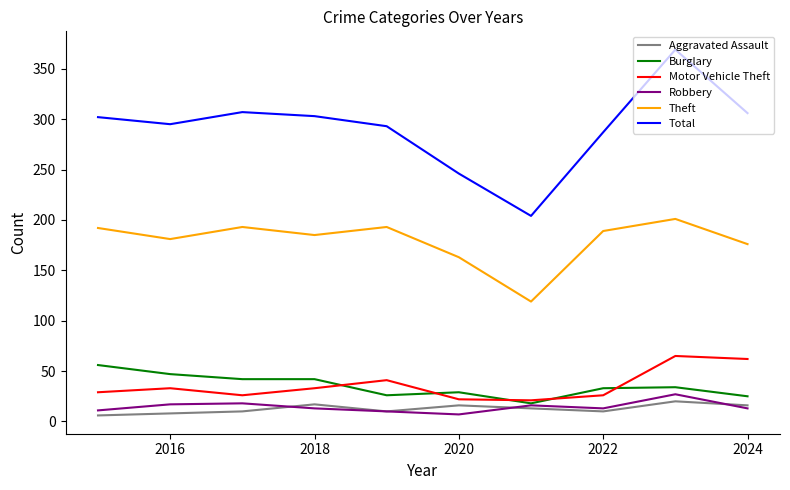

True or false: Aggravated Assault and Total intersect in this chart.

False